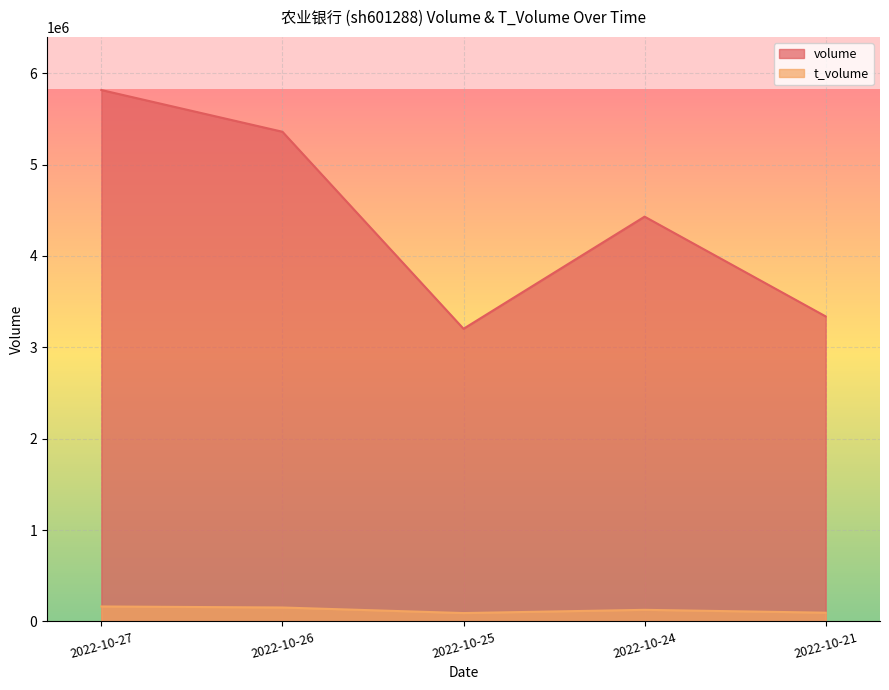

What is the maximum value shown in the chart?

5815665